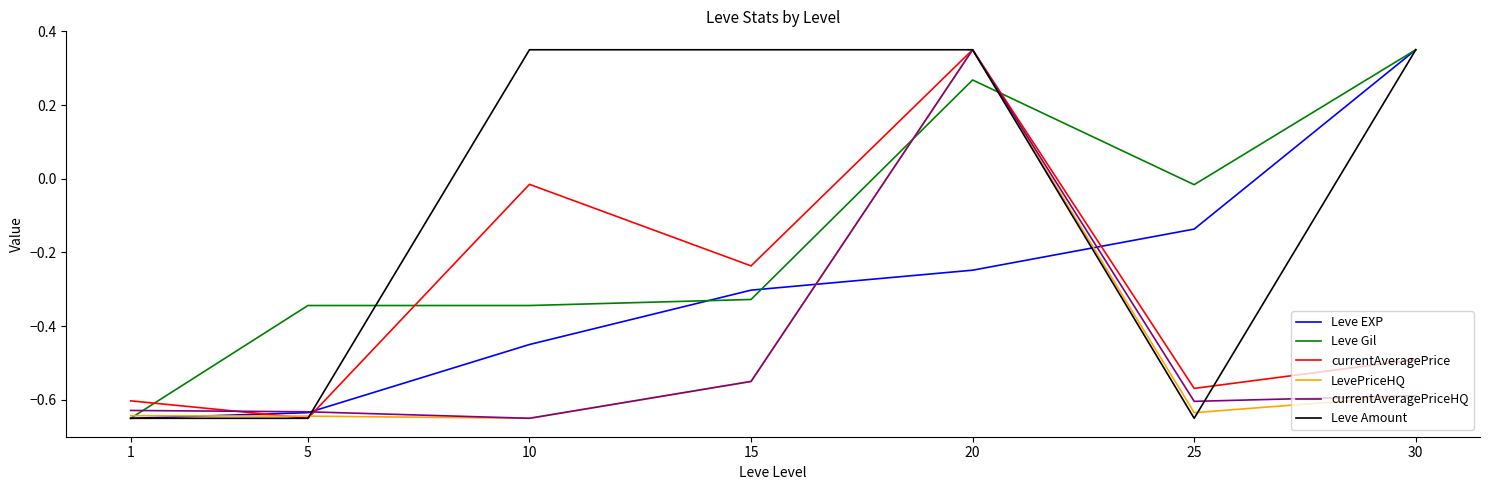

The LevePriceHQ series shows 0.5 at 20. True or false?

False